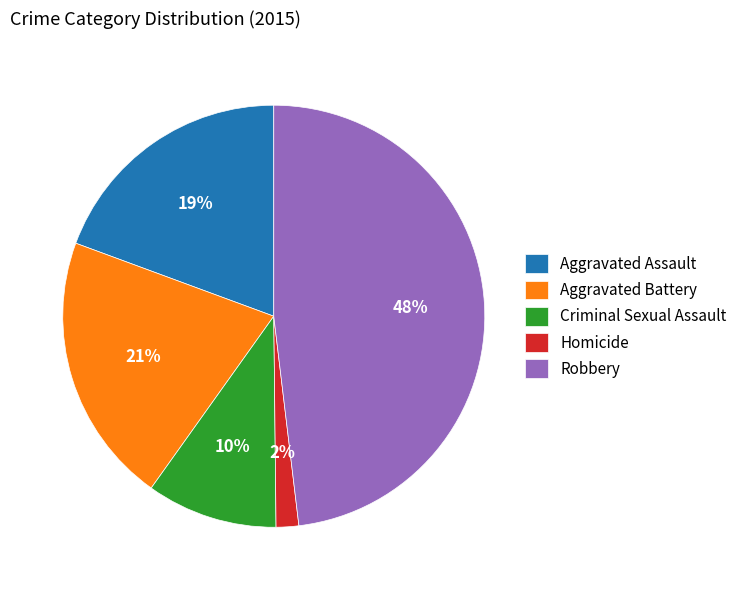

To the nearest percent, what is the average slice percentage?

20%